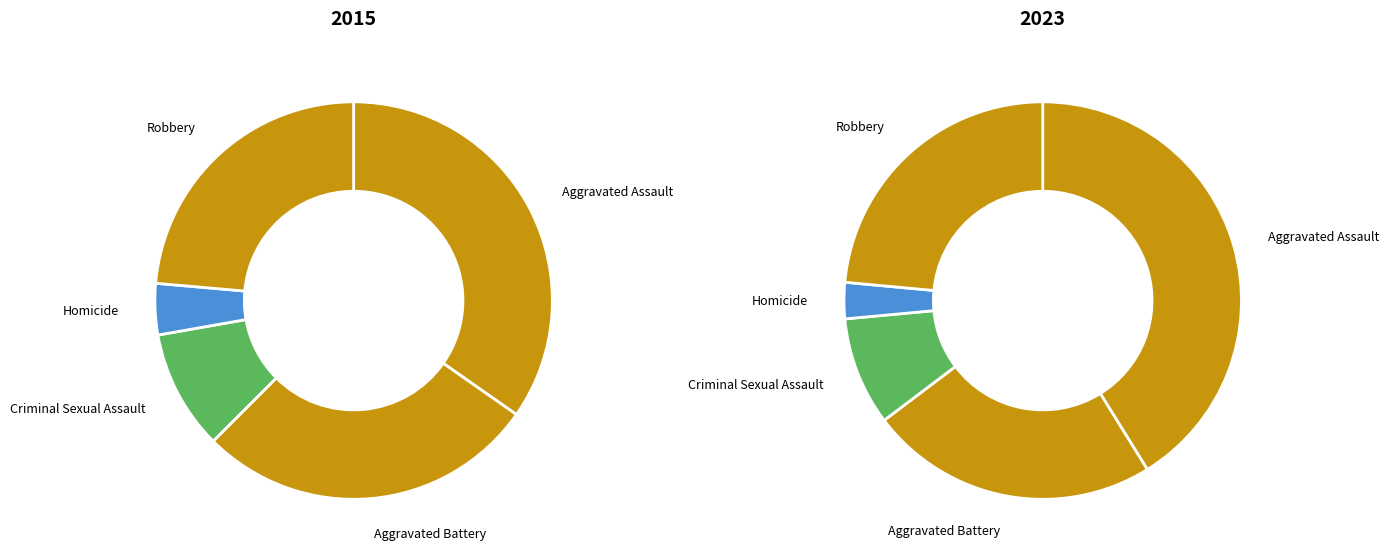

Combined, what portion of the pie is Aggravated Battery and Criminal Sexual Assault?

37.5%